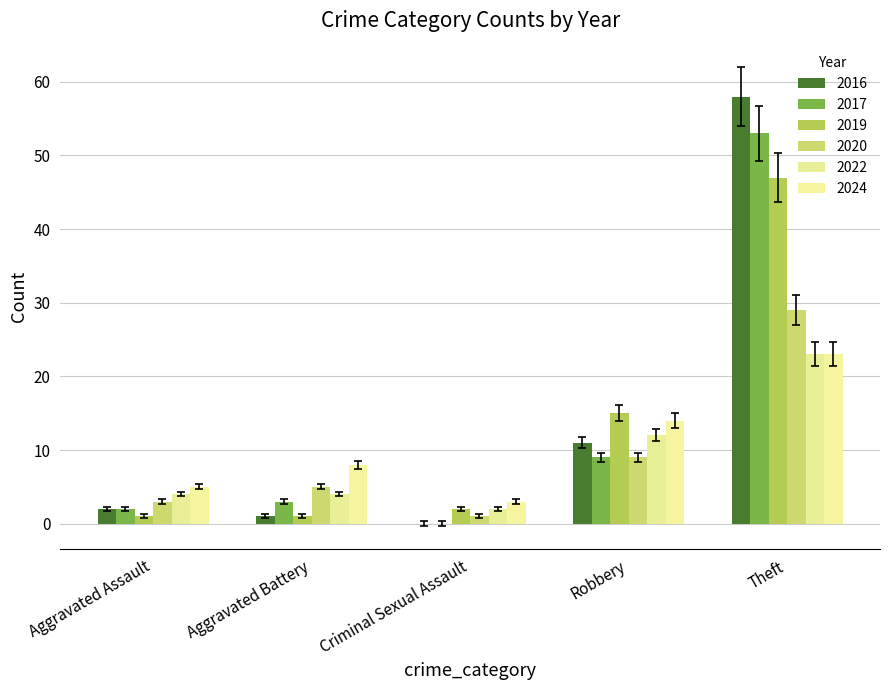

How many categories are shown in the chart?

5